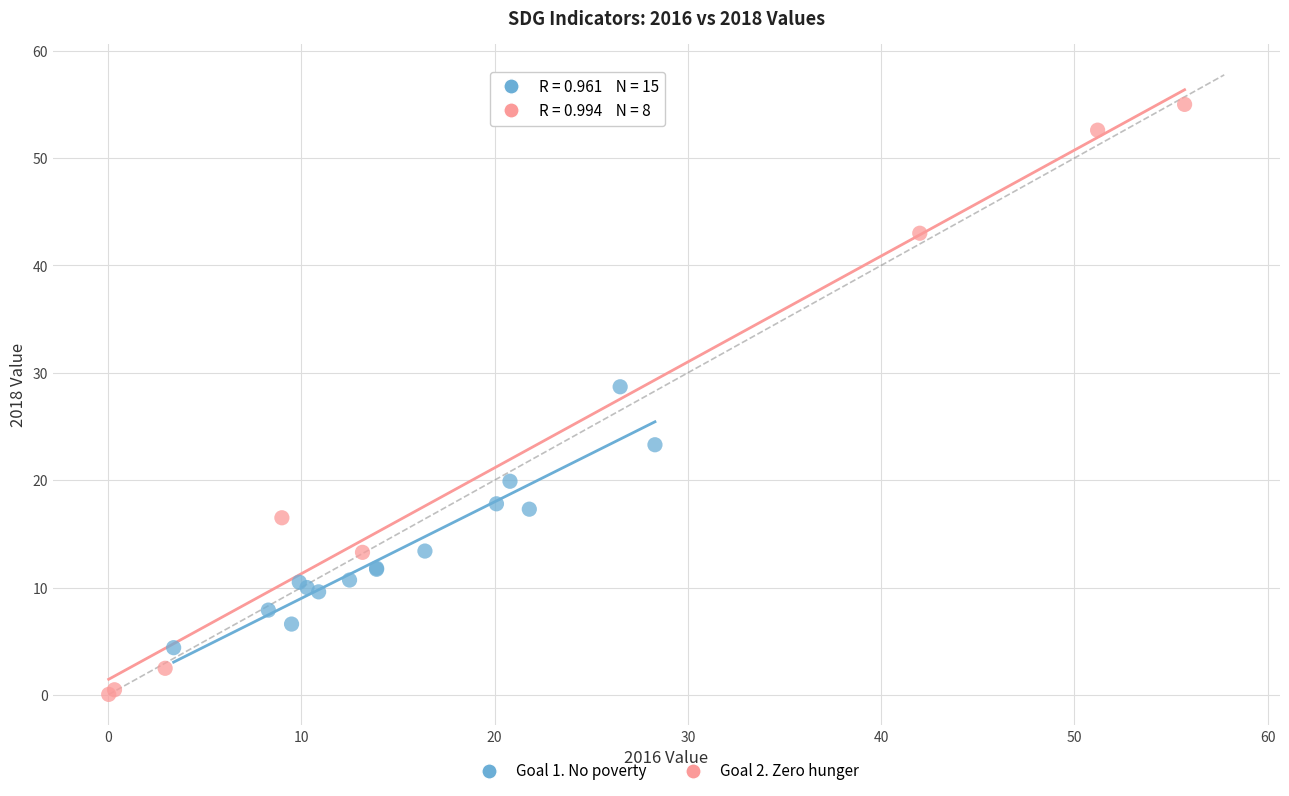

Which series contains the highest Y value?

Goal 2. Zero hunger